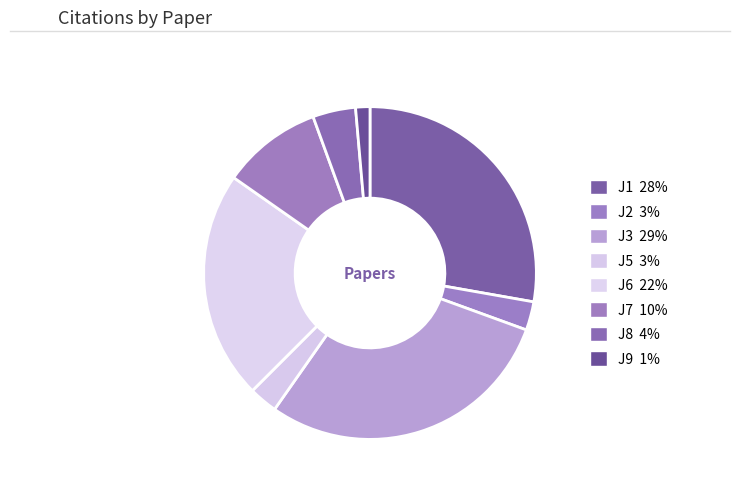

How many segments does this pie chart have?

8